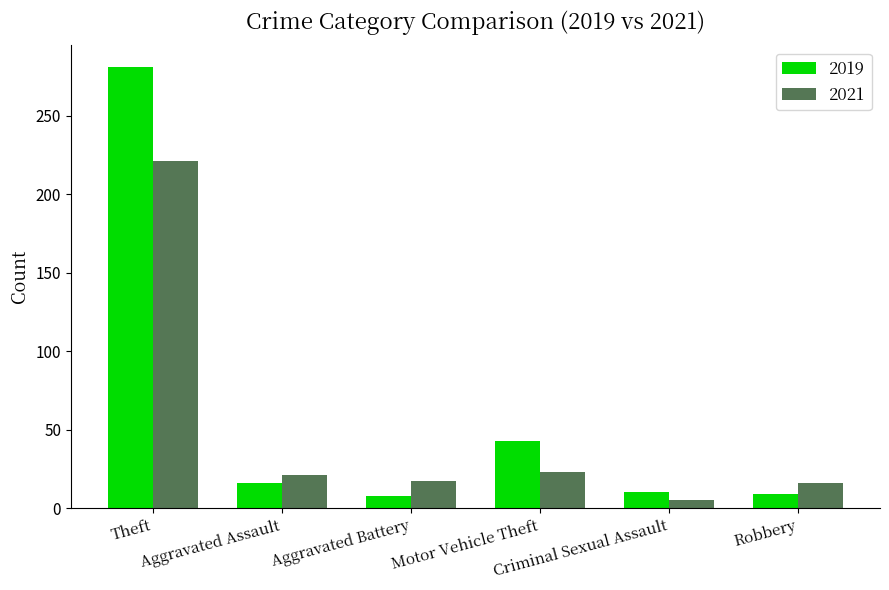

What is the sum of all 2019 values?

367